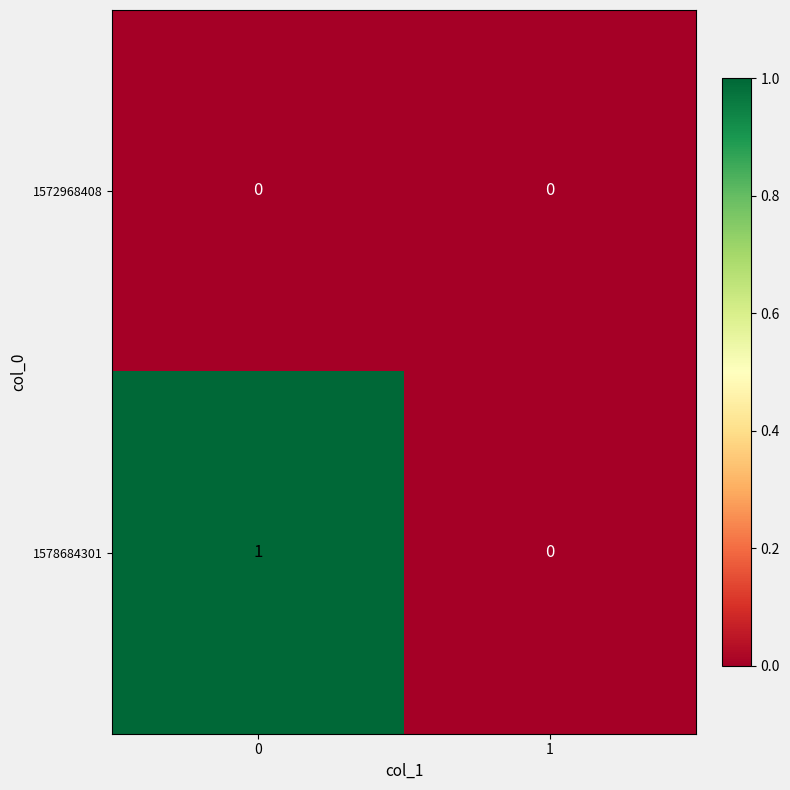

Rank the series at 0 from highest to lowest value.

1578684301, 1572968408